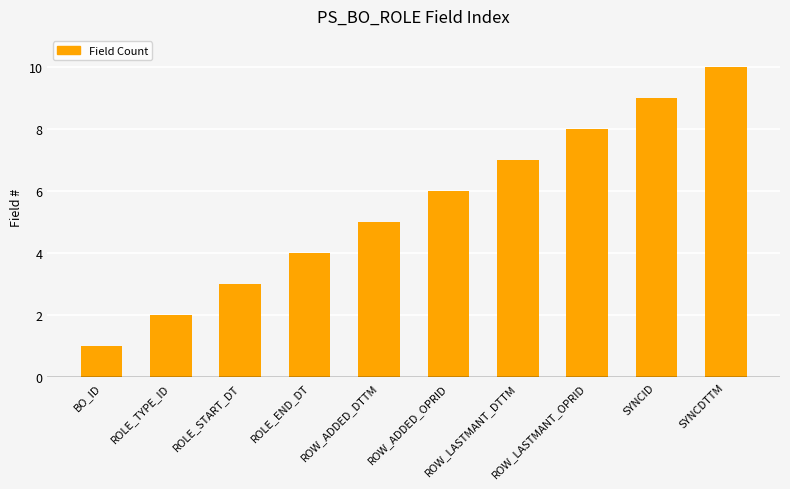

Reading left to right, extract all data points from this chart.

1	2	3	4	5	6	7	8	9	10